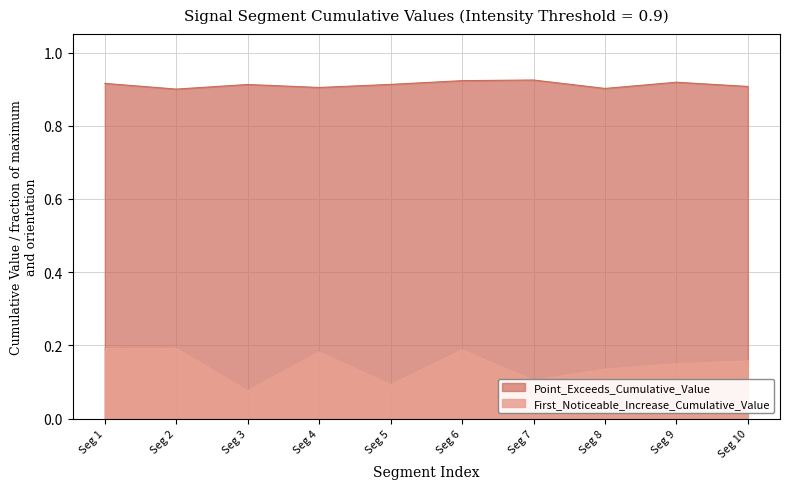

What is the value of the First_Noticeable_Increase_Cumulative_Value point at the 10th from the left?

0.2